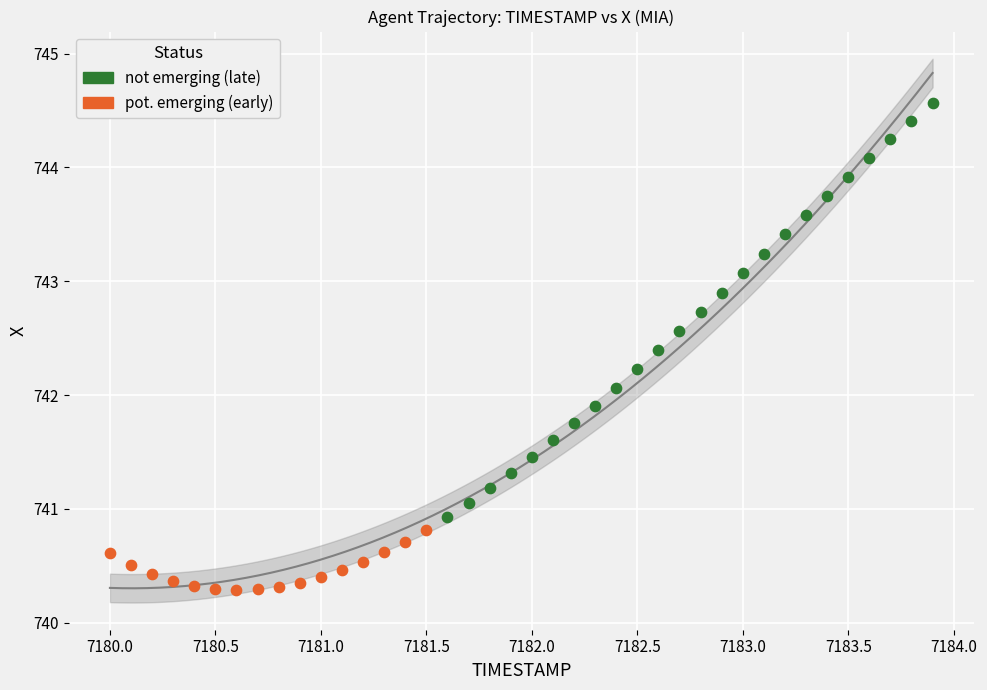

Which series reaches the minimum Y coordinate?

pot. emerging (early)